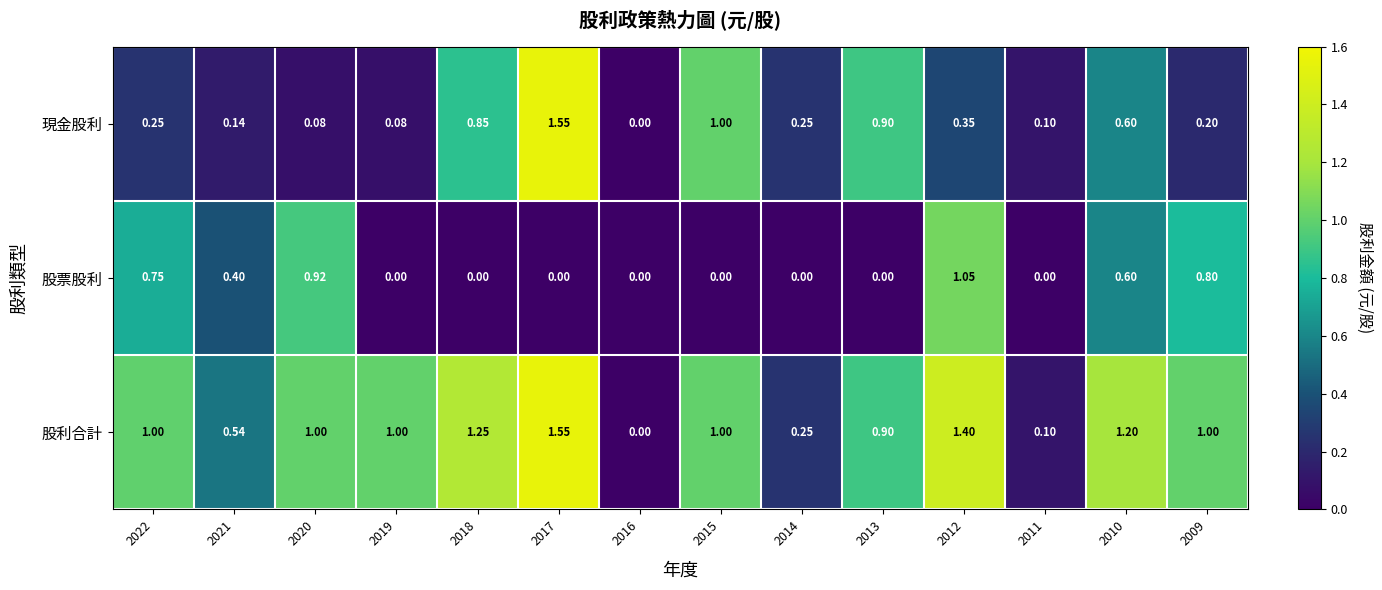

Which series has the largest total across all categories?

股利合計